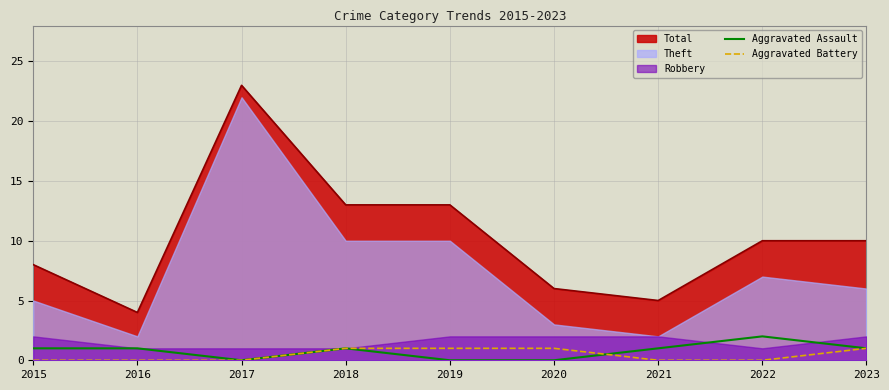

True or false: Aggravated Assault and Aggravated Battery cross at least once.

True